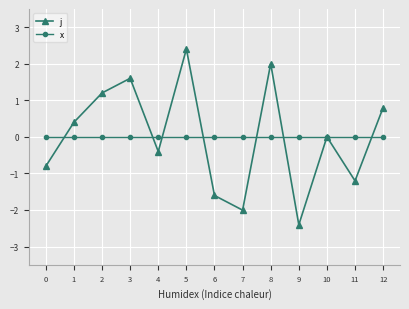

In j, how many points are higher than both neighbors (excluding endpoints)?

4